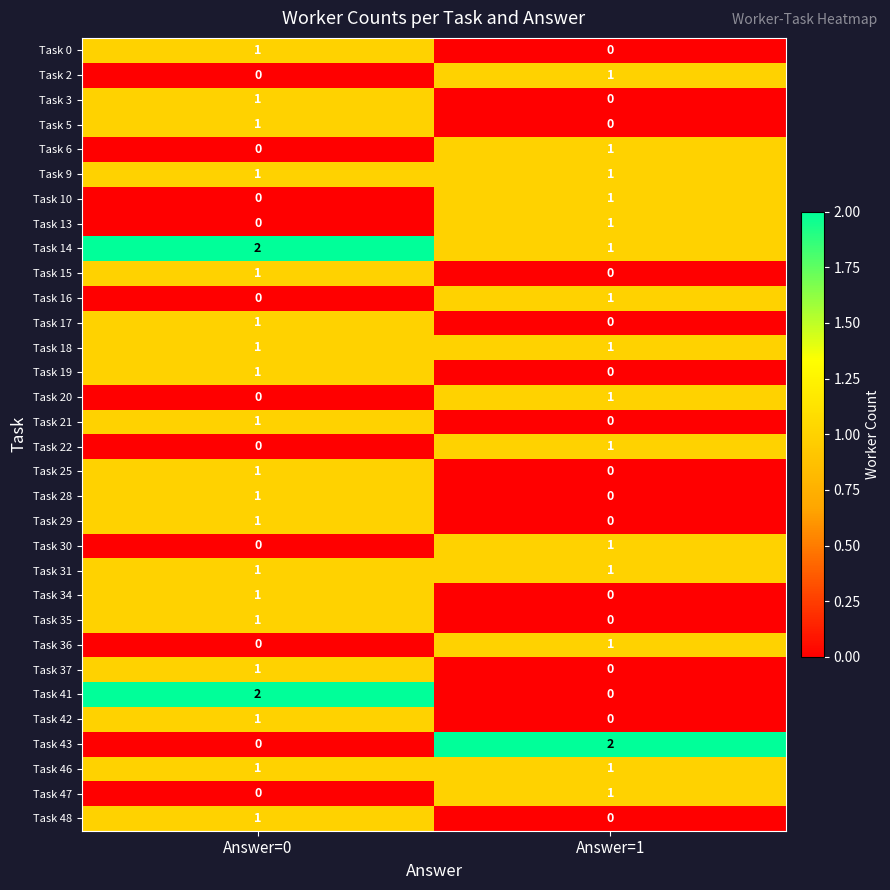

At how many categories does at least one series exceed 0?

2